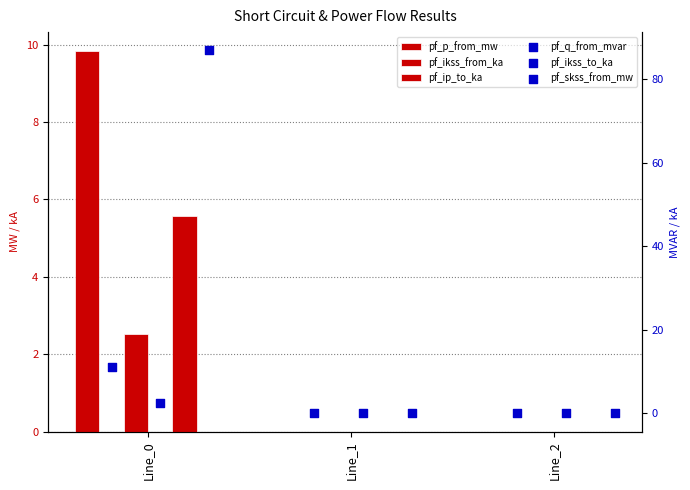

At how many categories does at least one series exceed 37?

1